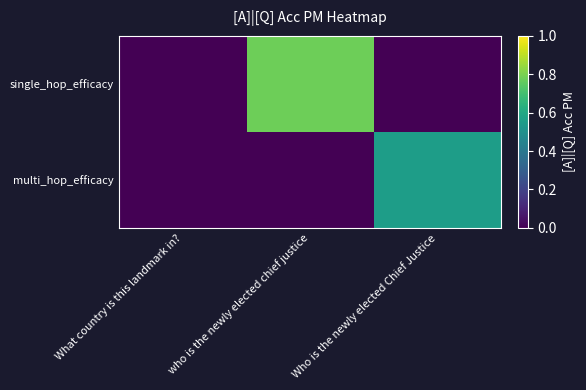

Rank the series by their average value, from highest to lowest.

single_hop_efficacy, multi_hop_efficacy